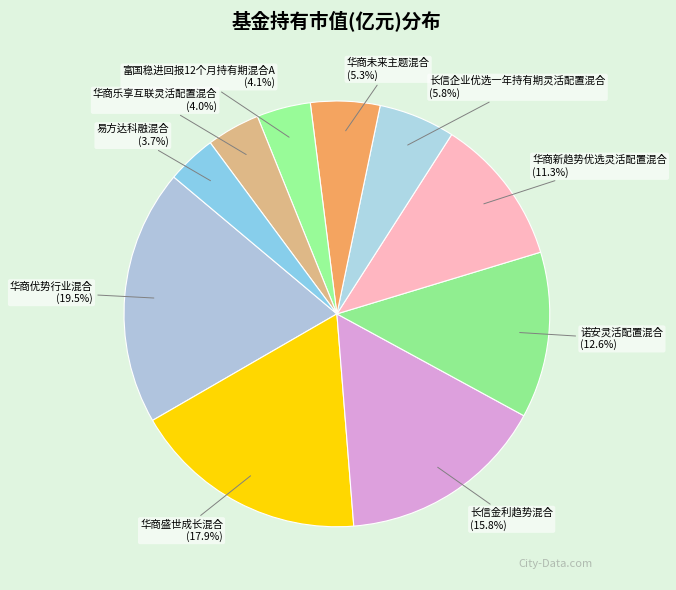

To the nearest percent, what is the difference between the 易方达科融混合 and 华商盛世成长混合 slice percentages?

14%